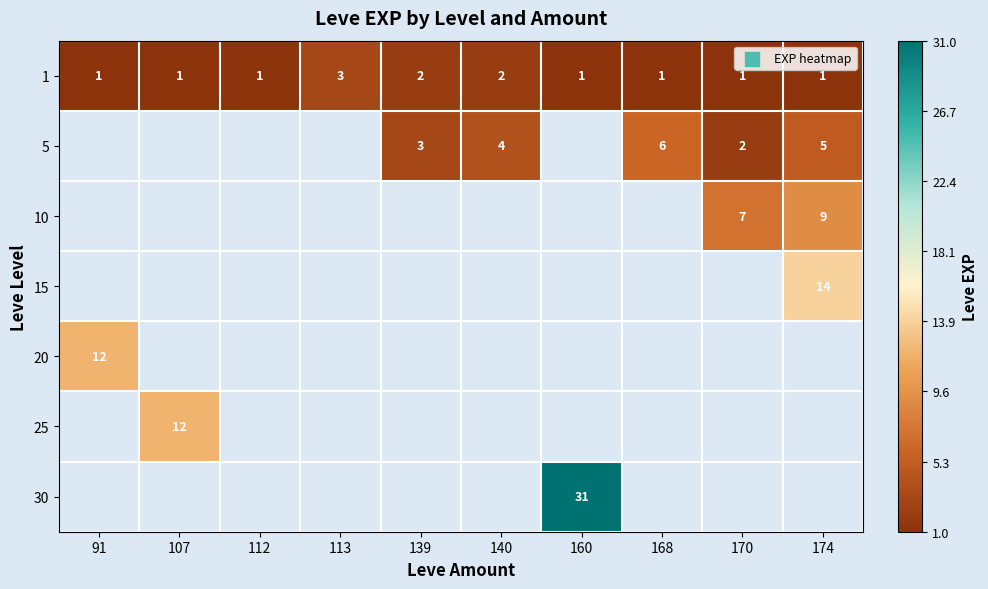

True or false: 5 has a value of 4 at 140.

True